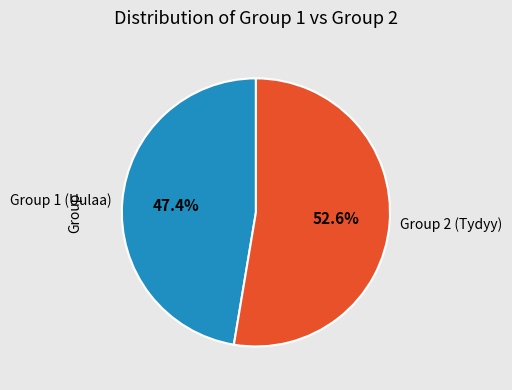

What percentage do Group 1 (Uulaa) and Group 2 (Tydyy) together represent?

100.0%